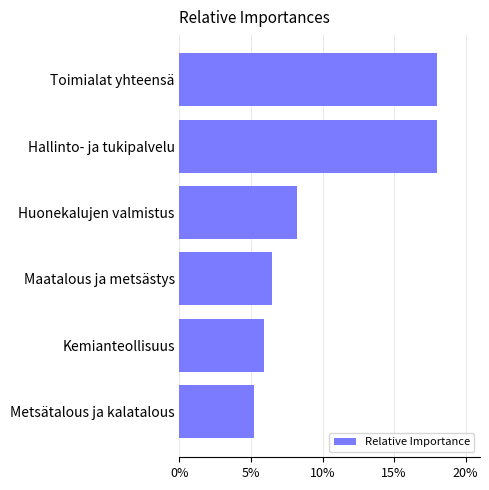

Reading bottom to top, transcribe all the data shown in this chart.

5.2	5.9	6.4	8.2	18.0	18.0